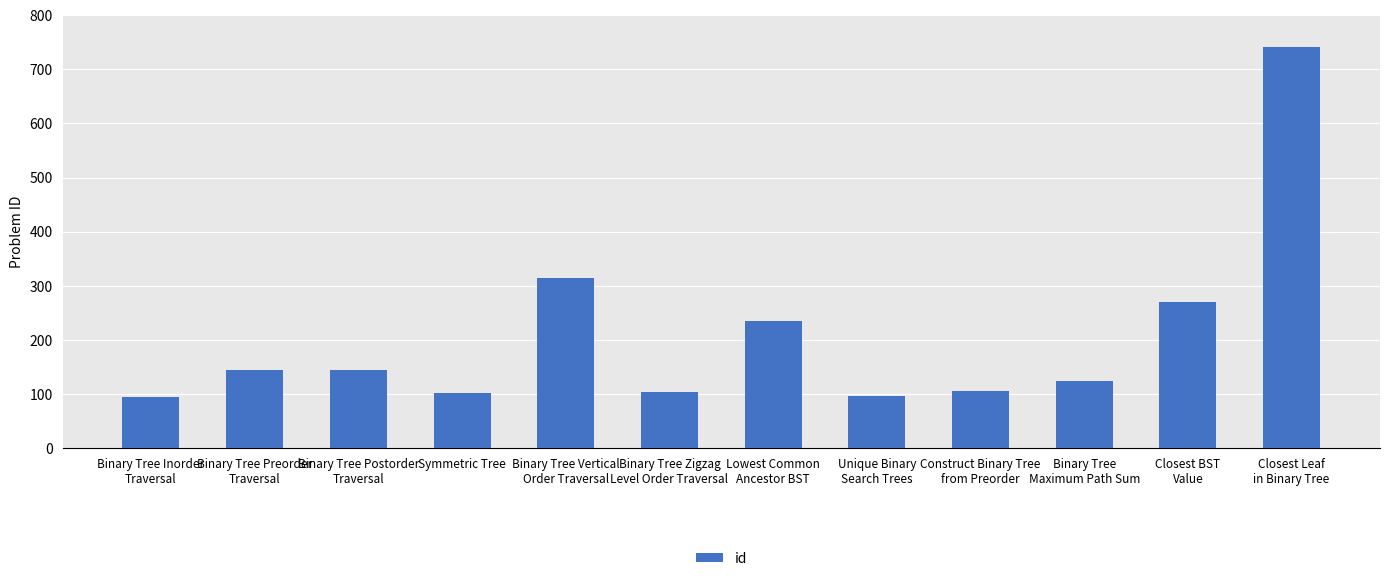

What is the label of the 5th bar from the right?

Unique Binary
Search Trees